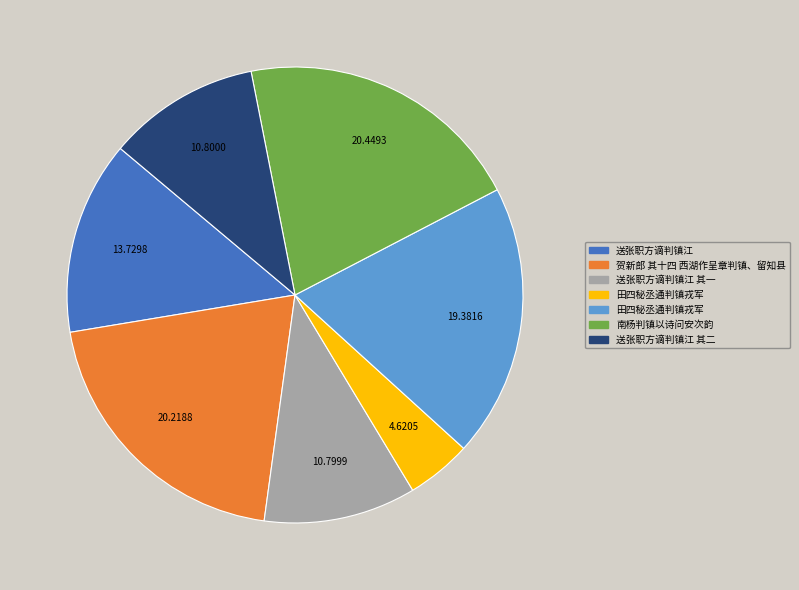

Is there a majority slice in this chart?

No